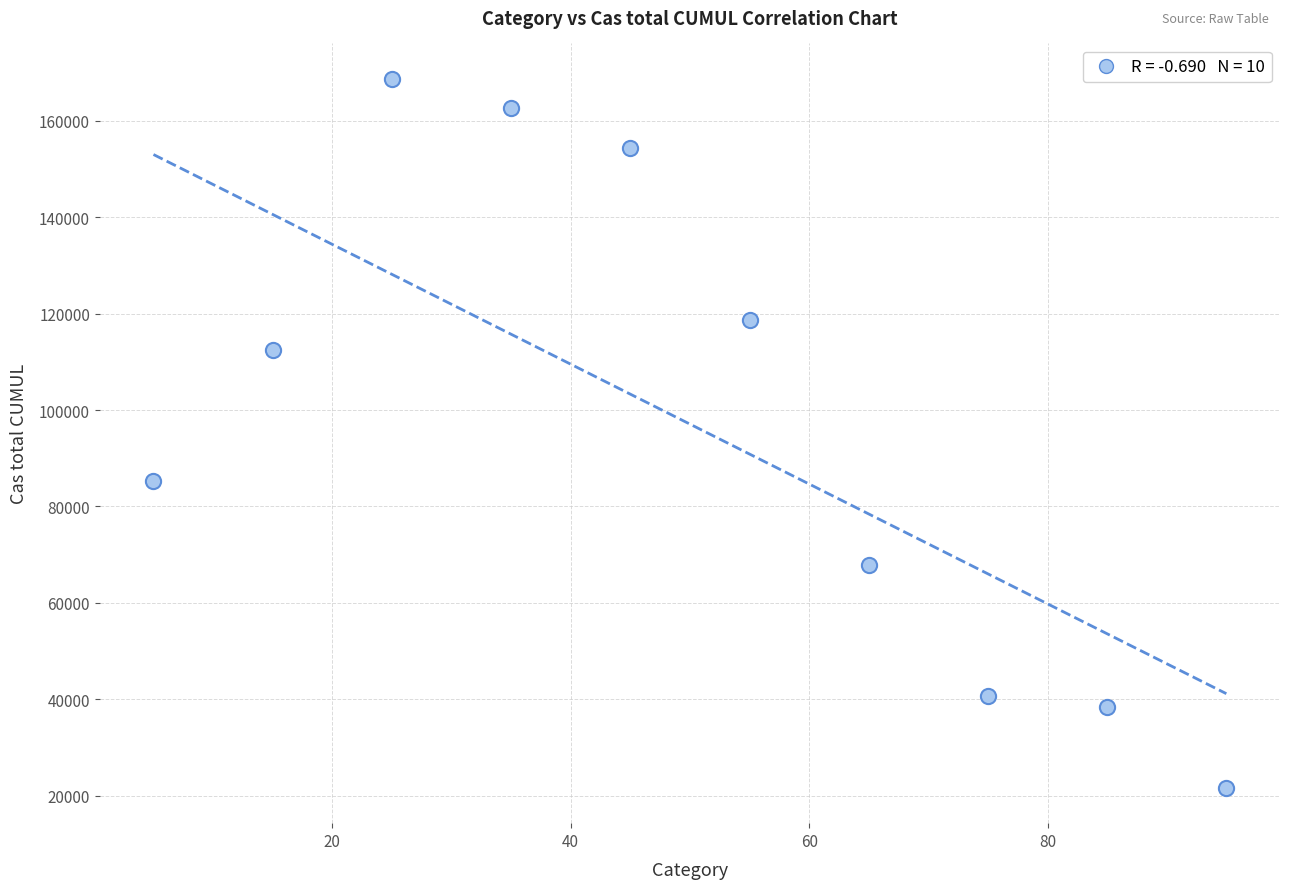

What Y value in the scatter plot is closest to 95172?

85268